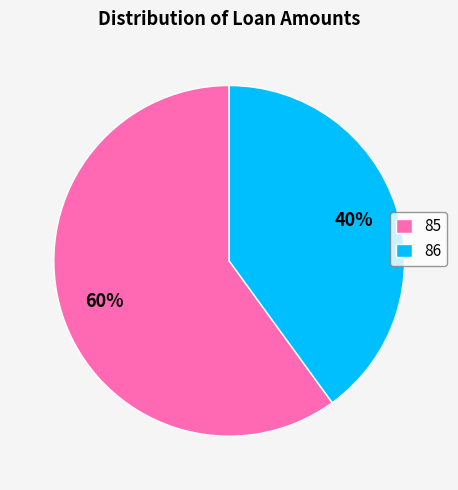

Is the sum of 85 and 86 greater than half?

Yes